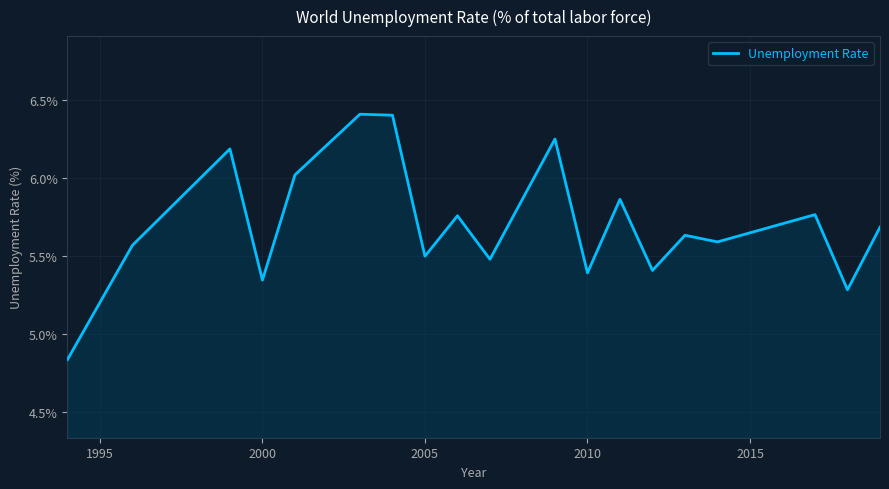

What is the greatest value displayed?

6.4